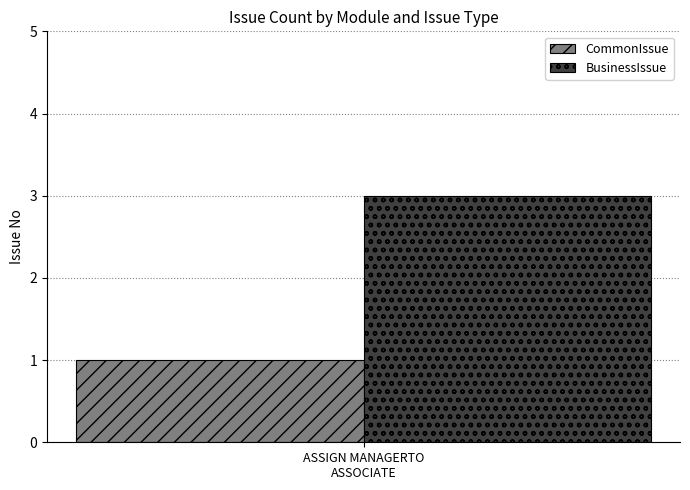

What is the maximum value for BusinessIssue?

3